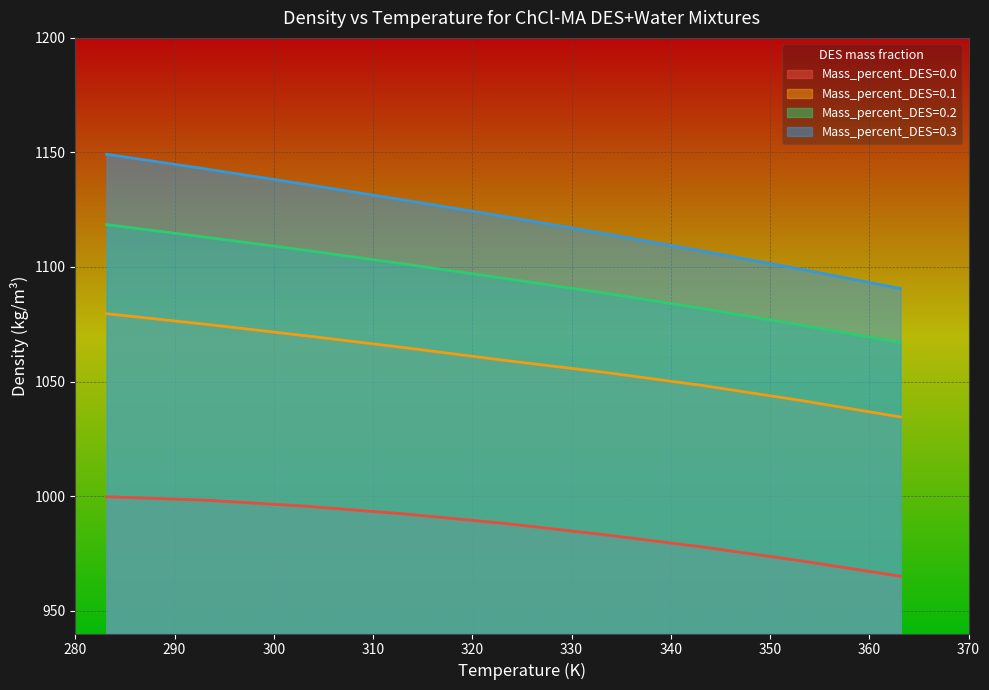

Reading right to left, what are all the values shown in this chart?

Mass_percent_DES=0.0: 363.15=965.0	353.15=971.7	343.15=977.8	333.15=983.2	323.15=988.1	313.15=992.2	303.15=995.6	293.15=998.2	283.15=999.7
Mass_percent_DES=0.1: 363.15=1034.5	353.15=1041.7	343.15=1048.3	333.15=1054.1	323.15=1059.3	313.15=1064.8	303.15=1070.0	293.15=1075.0	283.15=1079.6
Mass_percent_DES=0.2: 363.15=1067.0	353.15=1074.6	343.15=1081.9	333.15=1088.7	323.15=1095.1	313.15=1101.3	303.15=1107.3	293.15=1113.0	283.15=1118.5
Mass_percent_DES=0.3: 363.15=1090.6	353.15=1099.0	343.15=1107.0	333.15=1114.7	323.15=1122.1	313.15=1129.2	303.15=1136.1	293.15=1142.8	283.15=1149.2